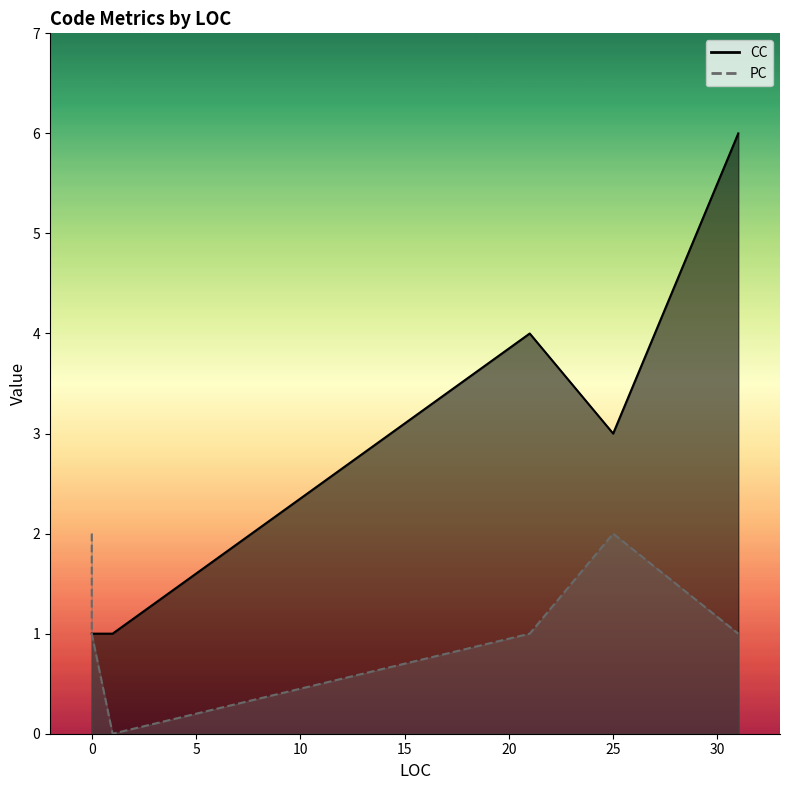

Rank the series by their average value, from lowest to highest.

PC, CC